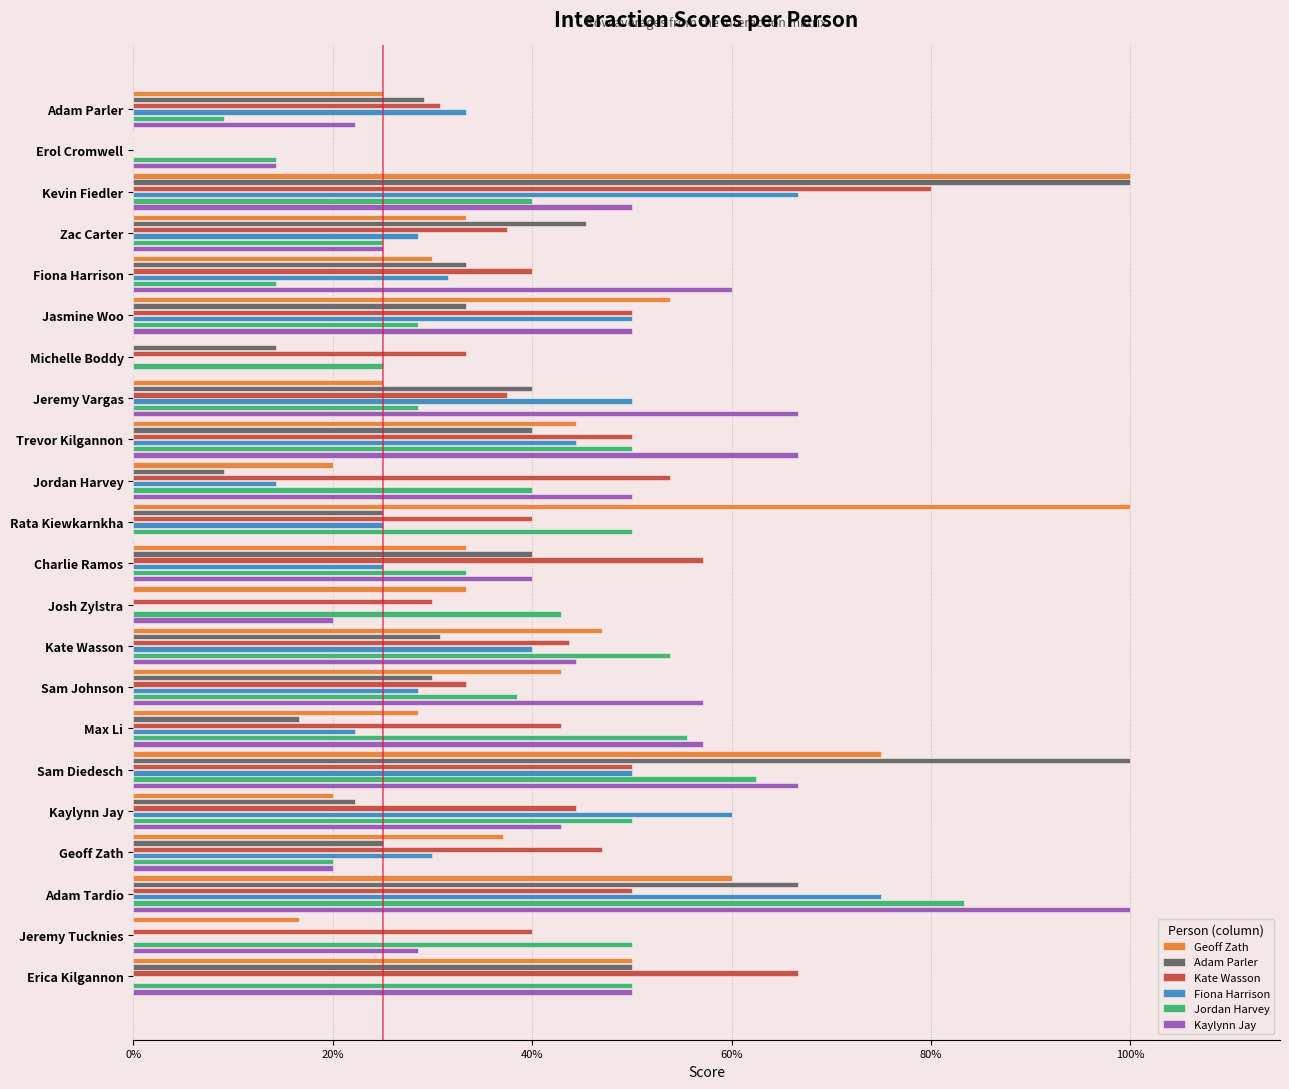

What is the highest value of the Adam Parler series?

1.0